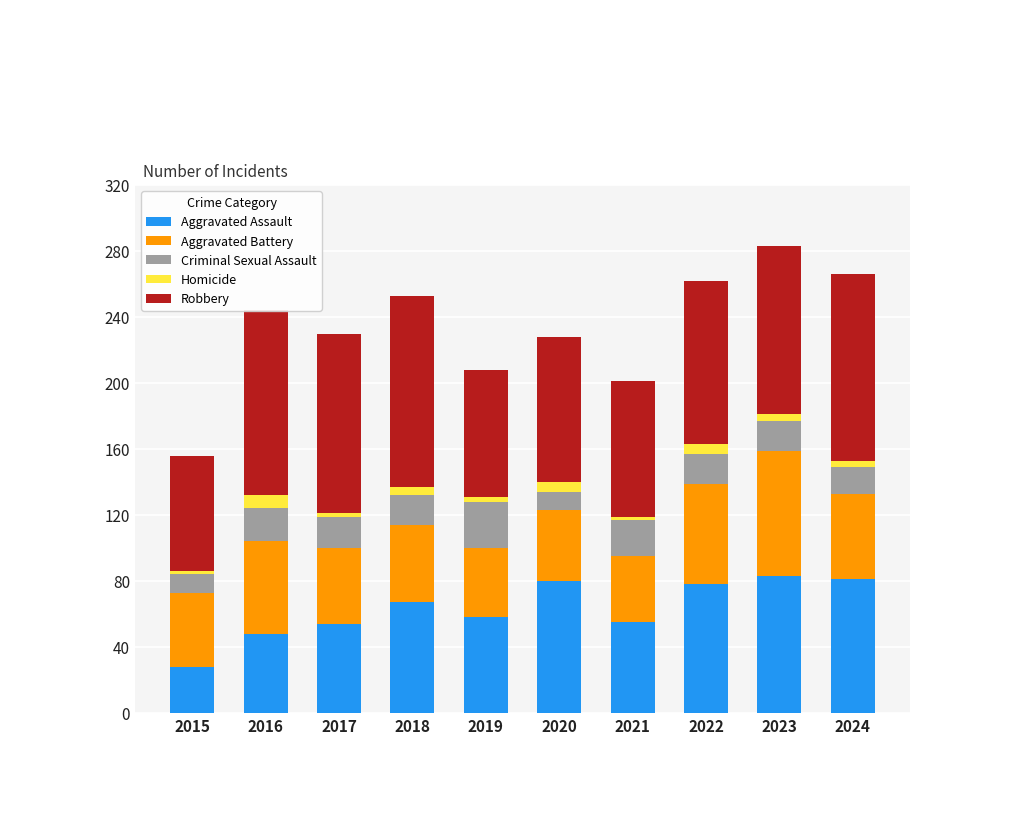

The value of Aggravated Assault at 2017 is 87. True or false?

False